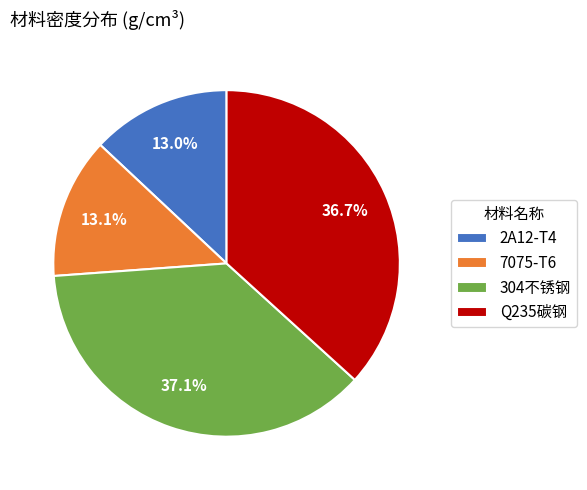

What percentage is the 7075-T6 slice, to the nearest percent?

13%